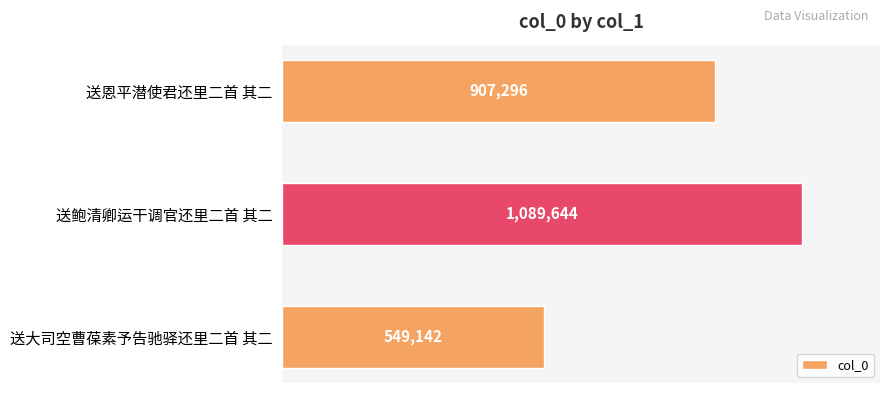

List the labels in order of value, smallest first.

送大司空曹葆素予告驰驿还里二首 其二, 送恩平潜使君还里二首 其二, 送鲍清卿运干调官还里二首 其二